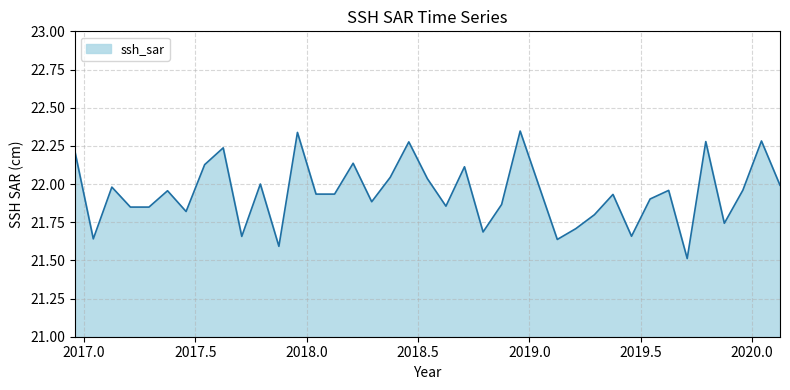

What is the smallest value displayed?

21.5